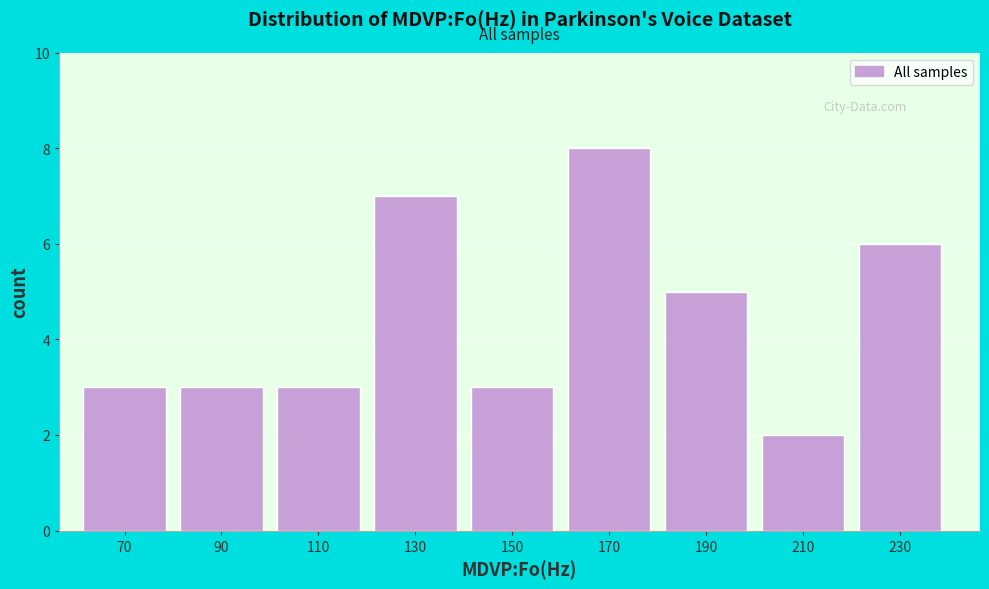

Reading right to left, what are all the values shown in this chart?

6	2	5	8	3	7	3	3	3